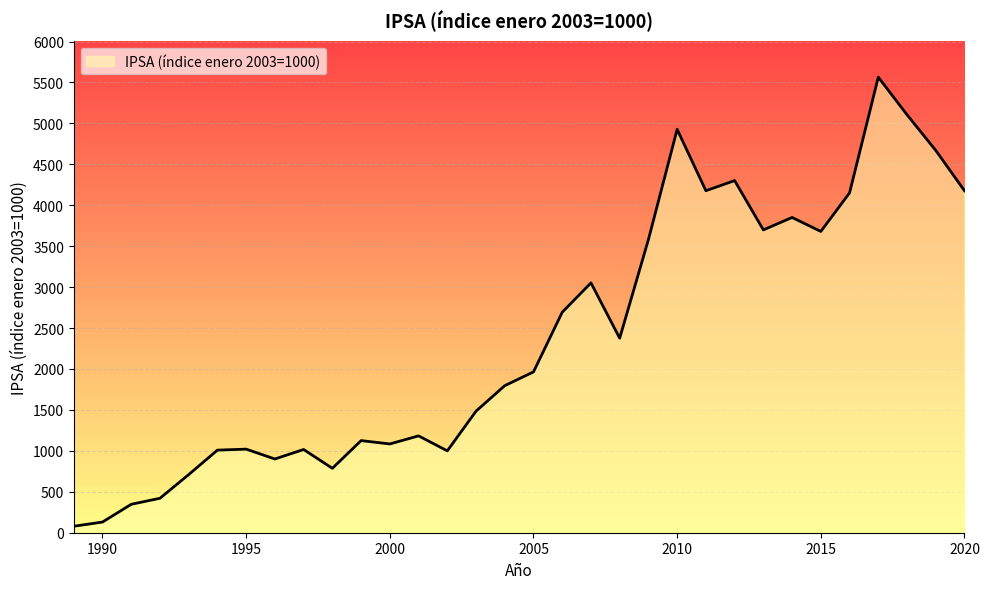

What is the maximum value shown in the chart?

5564.6